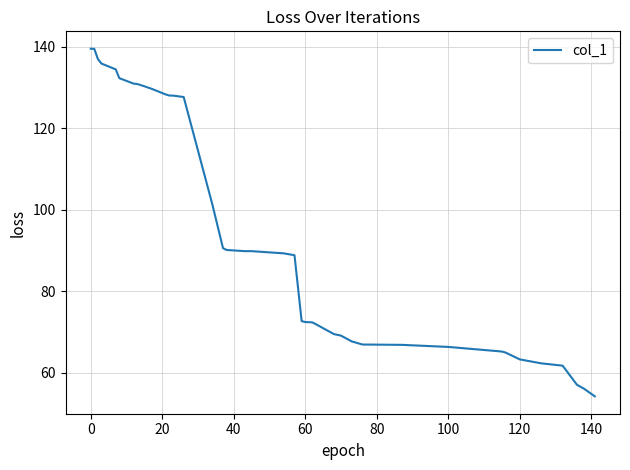

What is the smallest value displayed?

54.2